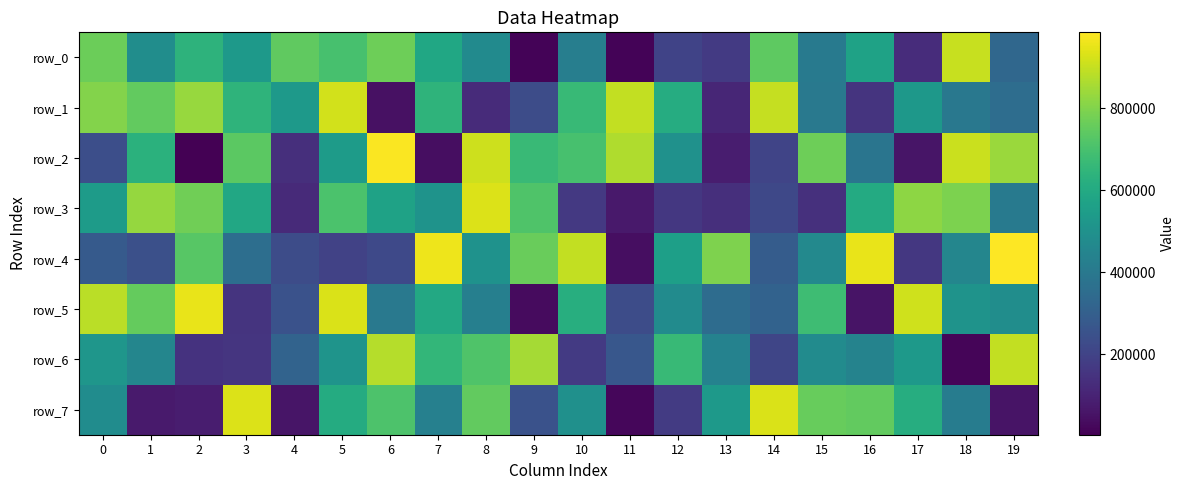

Which series has the largest total across all categories?

row_1